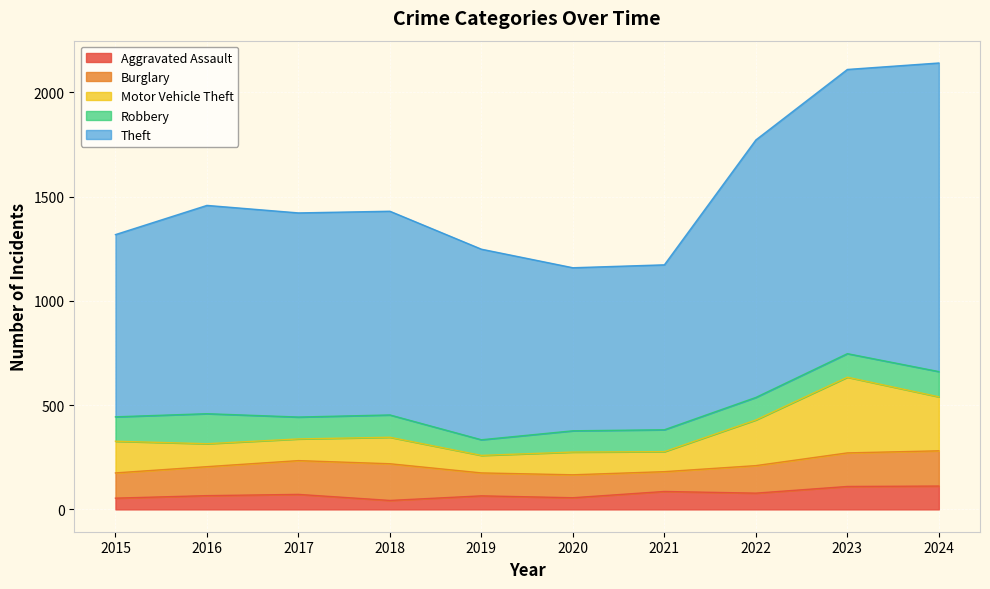

How many interior local peaks does the Motor Vehicle Theft series have?

3